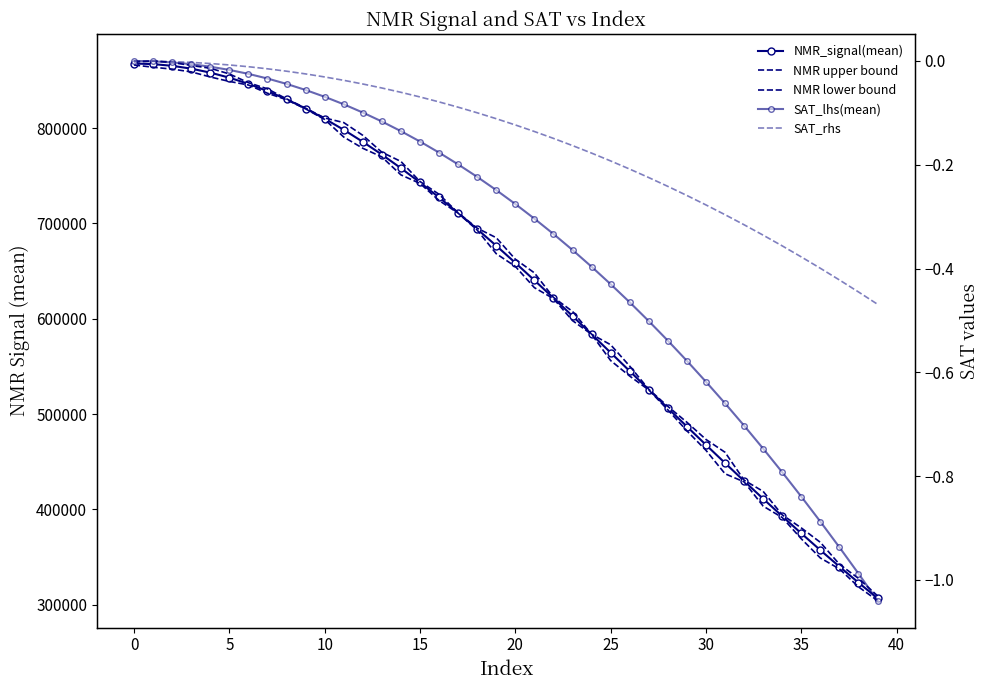

Is the value of NMR_signal(mean) at 15 greater than the value of NMR upper bound at 15?

No